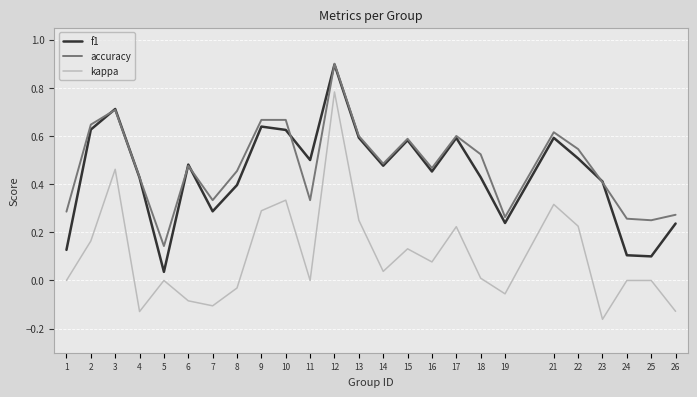

True or false: f1 has more than 1 points higher than both neighbors.

True